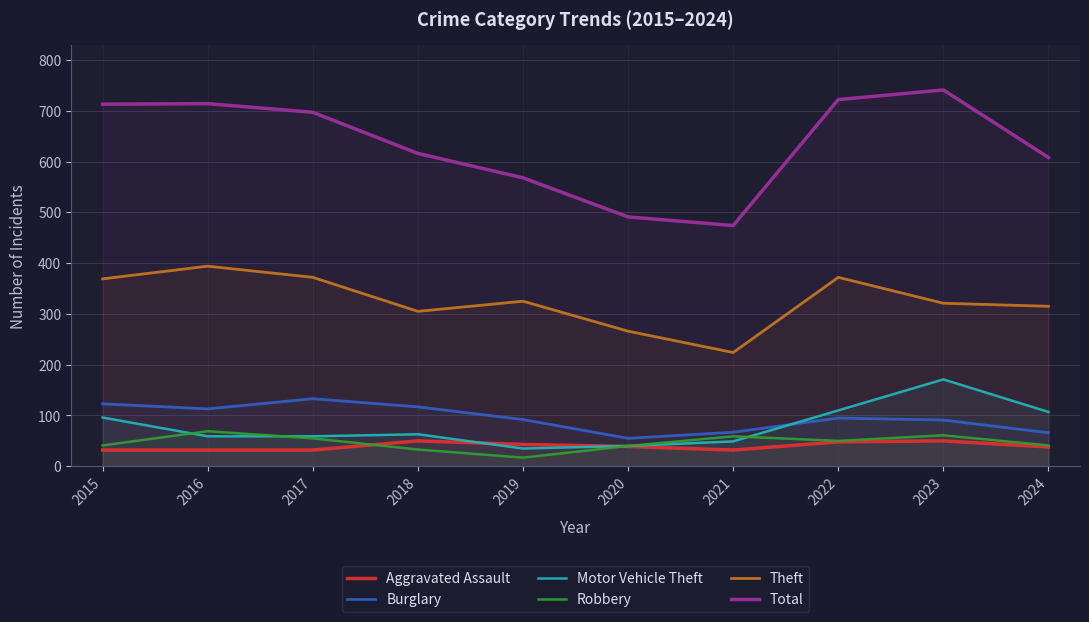

Which series has the widest spread of values?

Total